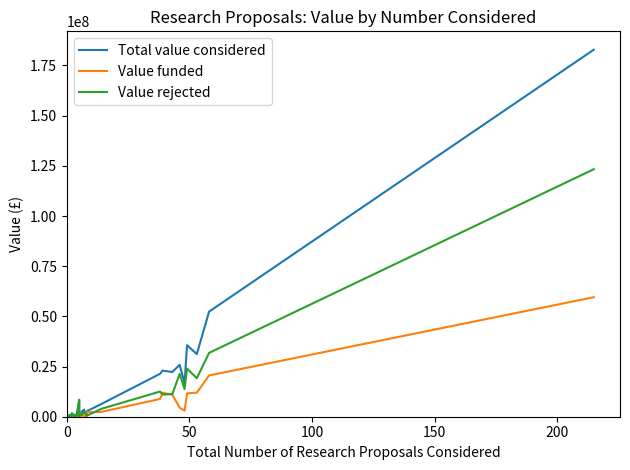

How many interior local peaks does the Value funded series have?

7